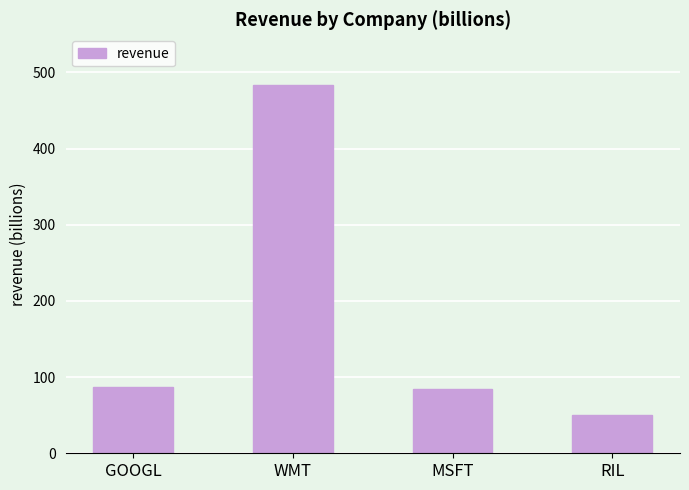

At which category does the chart reach its peak across all series?

WMT